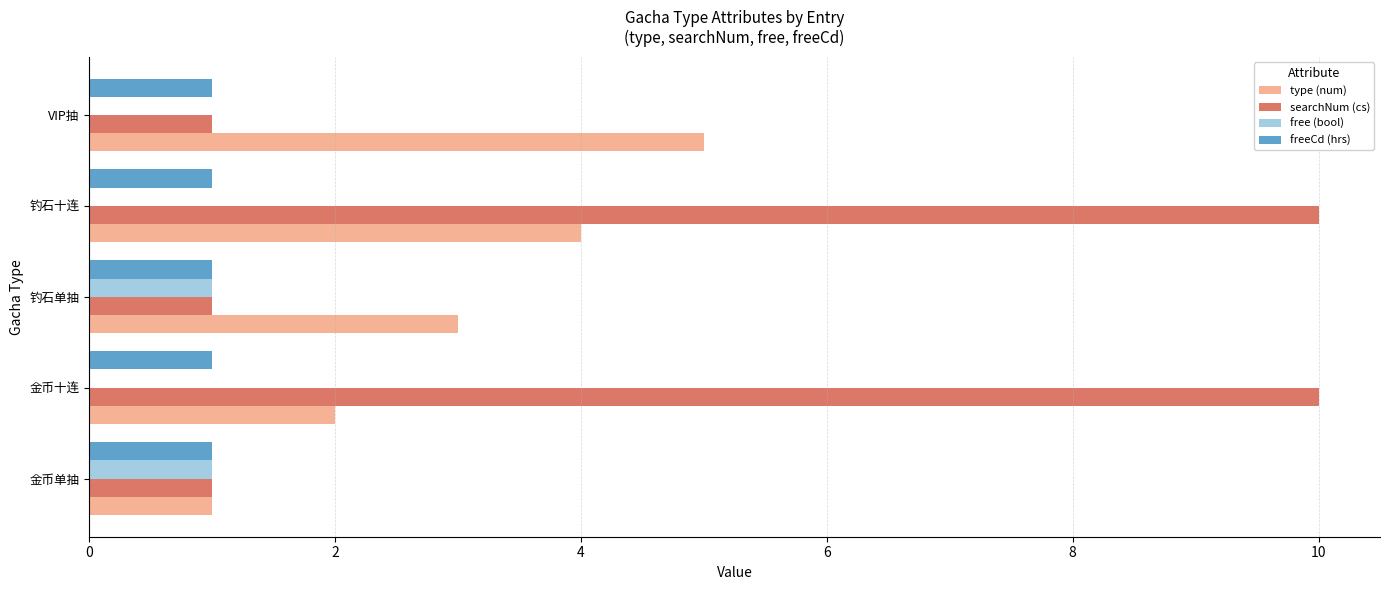

Which series has the largest range (max minus min)?

searchNum (cs)